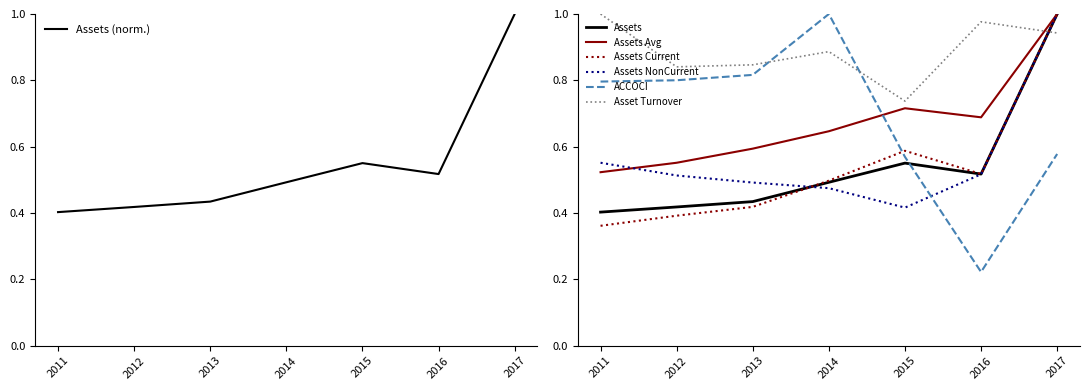

Reading left to right, extract all data points from this chart.

assets: 2011=0.4	2012=0.4	2013=0.4	2014=0.5	2015=0.6	2016=0.5	2017=1.0
assetsavg: 2011=0.5	2012=0.6	2013=0.6	2014=0.6	2015=0.7	2016=0.7	2017=1.0
assetsc: 2011=0.4	2012=0.4	2013=0.4	2014=0.5	2015=0.6	2016=0.5	2017=1.0
assetsnc: 2011=0.6	2012=0.5	2013=0.5	2014=0.5	2015=0.4	2016=0.5	2017=1.0
accoci: 2011=0.8	2012=0.8	2013=0.8	2014=1.0	2015=0.6	2016=0.2	2017=0.6
assetturnover: 2011=1.0	2012=0.8	2013=0.8	2014=0.9	2015=0.7	2016=1.0	2017=0.9